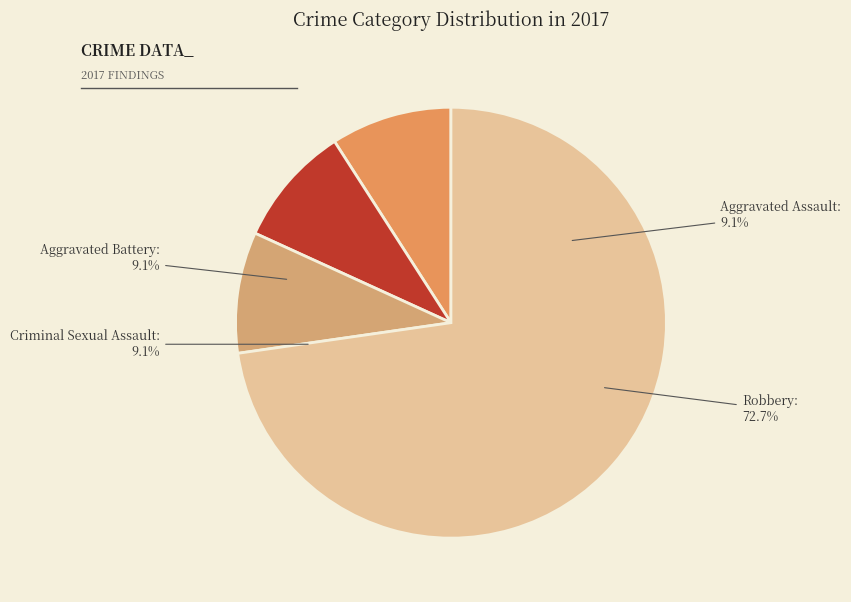

Which has a higher value, Robbery or Criminal Sexual Assault?

Robbery